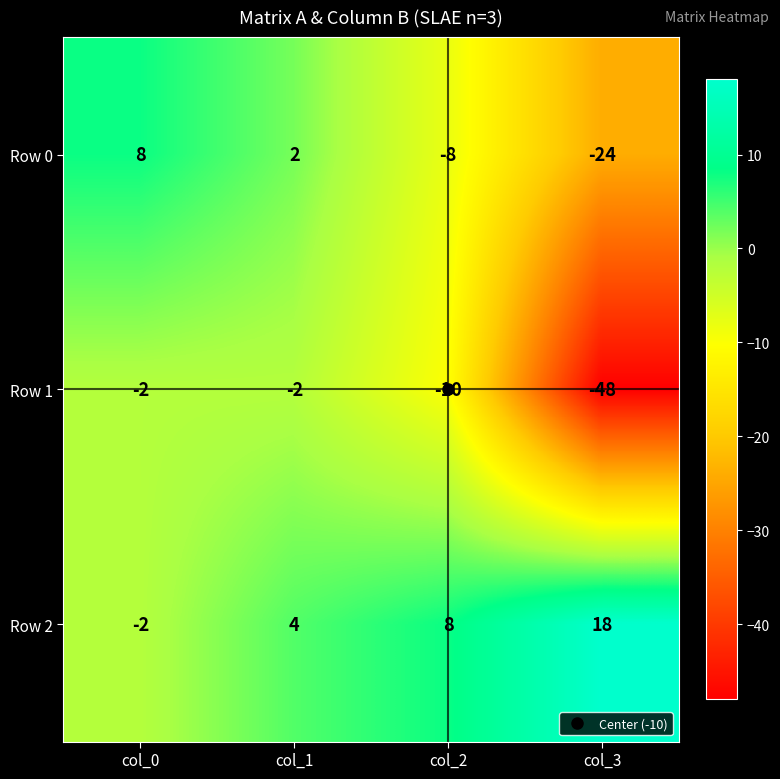

Which category has the highest value across all series?

col_3